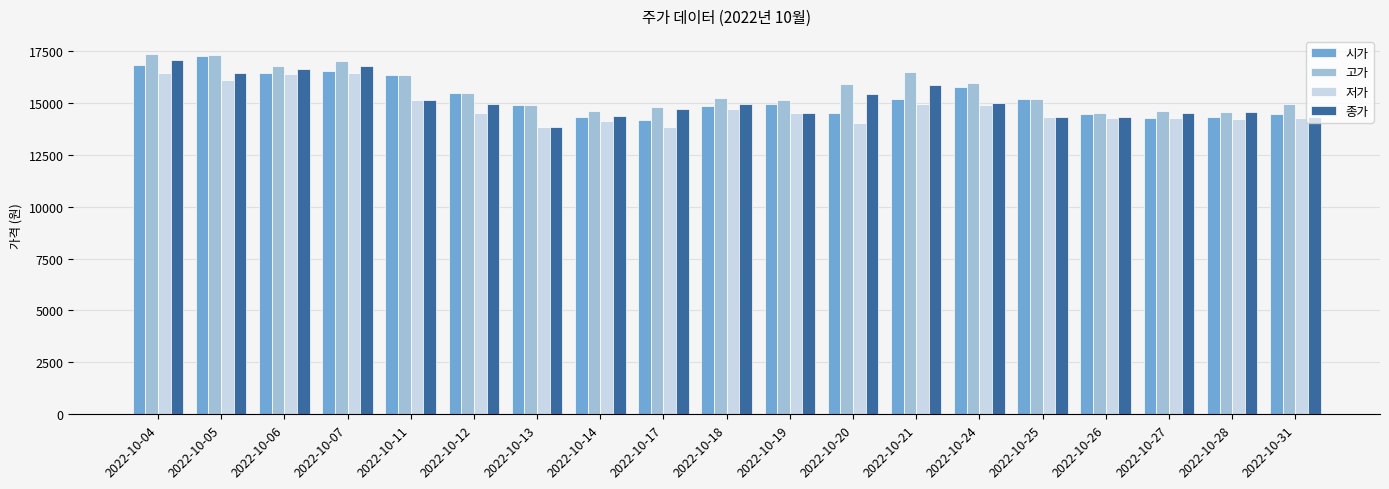

The value of 고가 at 2022-10-04 is 17350. True or false?

True